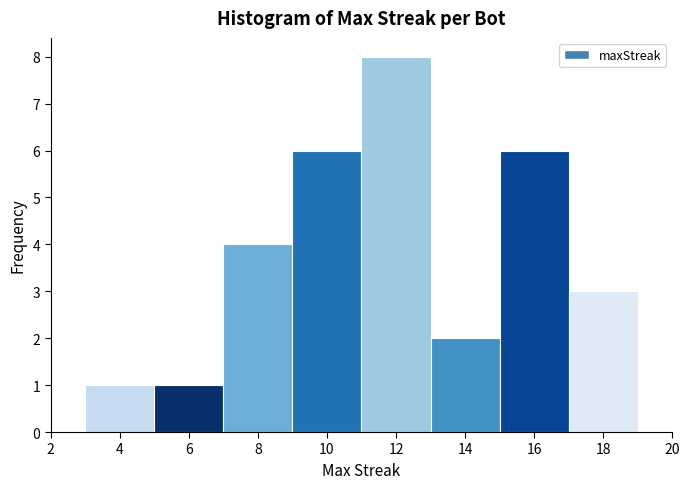

Over which range of the x-axis is the bar tallest?

11 to 13